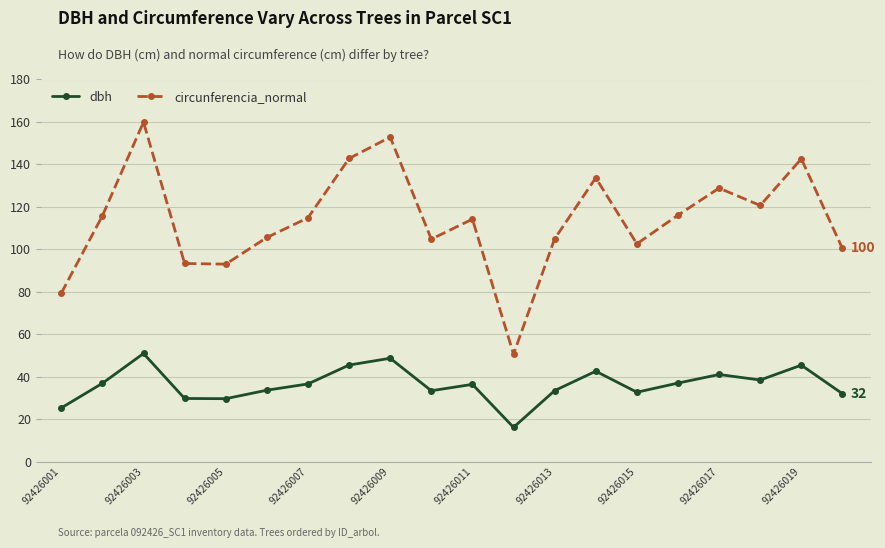

True or false: dbh and circunferencia_normal intersect in this chart.

False